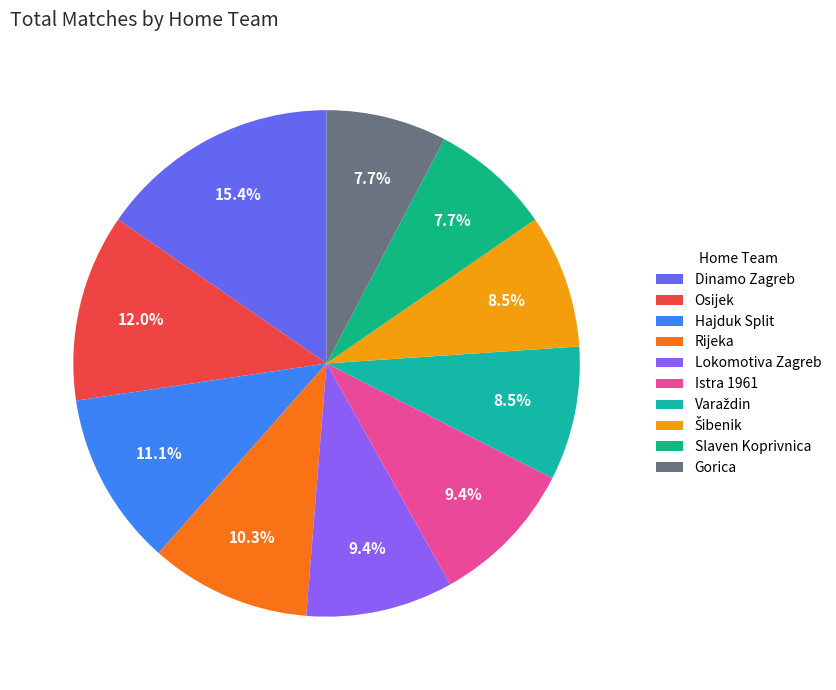

To the nearest percent, what is the difference between the Slaven Koprivnica and Dinamo Zagreb slice percentages?

8%